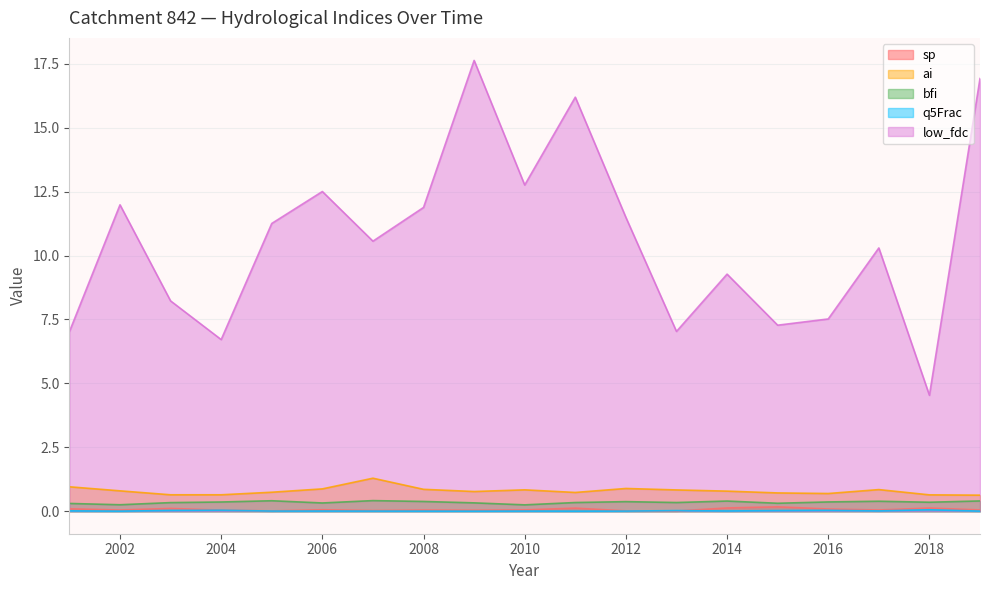

Which series has the largest range (max minus min)?

low_fdc